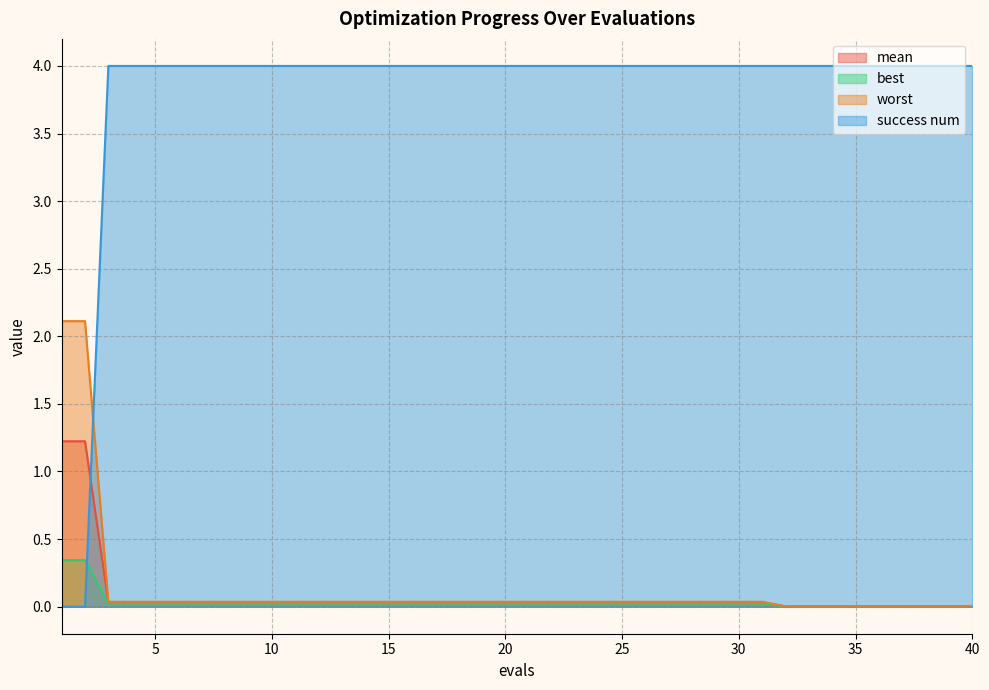

Reading right to left, list all the values displayed in this chart.

mean: 40=0.0	39=0.0	38=0.0	37=0.0	36=0.0	35=0.0	34=0.0	33=0.0	32=0.0	31=0.0	30=0.0	29=0.0	28=0.0	27=0.0	26=0.0	25=0.0	24=0.0	23=0.0	22=0.0	21=0.0	20=0.0	19=0.0	18=0.0	17=0.0	16=0.0	15=0.0	14=0.0	13=0.0	12=0.0	11=0.0	10=0.0	9=0.0	8=0.0	7=0.0	6=0.0	5=0.0	4=0.0	3=0.0	2=1.2	1=1.2
best: 40=0.0	39=0.0	38=0.0	37=0.0	36=0.0	35=0.0	34=0.0	33=0.0	32=0.0	31=0.0	30=0.0	29=0.0	28=0.0	27=0.0	26=0.0	25=0.0	24=0.0	23=0.0	22=0.0	21=0.0	20=0.0	19=0.0	18=0.0	17=0.0	16=0.0	15=0.0	14=0.0	13=0.0	12=0.0	11=0.0	10=0.0	9=0.0	8=0.0	7=0.0	6=0.0	5=0.0	4=0.0	3=0.0	2=0.3	1=0.3
worst: 40=0.0	39=0.0	38=0.0	37=0.0	36=0.0	35=0.0	34=0.0	33=0.0	32=0.0	31=0.0	30=0.0	29=0.0	28=0.0	27=0.0	26=0.0	25=0.0	24=0.0	23=0.0	22=0.0	21=0.0	20=0.0	19=0.0	18=0.0	17=0.0	16=0.0	15=0.0	14=0.0	13=0.0	12=0.0	11=0.0	10=0.0	9=0.0	8=0.0	7=0.0	6=0.0	5=0.0	4=0.0	3=0.0	2=2.1	1=2.1
success num: 40=4.0	39=4.0	38=4.0	37=4.0	36=4.0	35=4.0	34=4.0	33=4.0	32=4.0	31=4.0	30=4.0	29=4.0	28=4.0	27=4.0	26=4.0	25=4.0	24=4.0	23=4.0	22=4.0	21=4.0	20=4.0	19=4.0	18=4.0	17=4.0	16=4.0	15=4.0	14=4.0	13=4.0	12=4.0	11=4.0	10=4.0	9=4.0	8=4.0	7=4.0	6=4.0	5=4.0	4=4.0	3=4.0	2=0.0	1=0.0